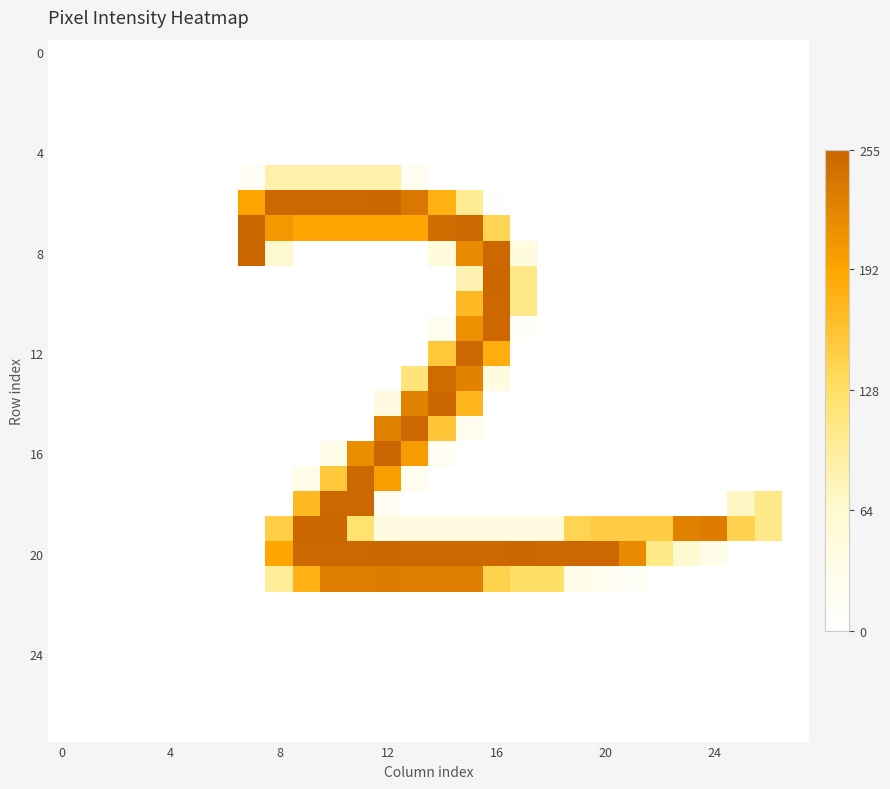

At how many categories does at least one series exceed 238?

14